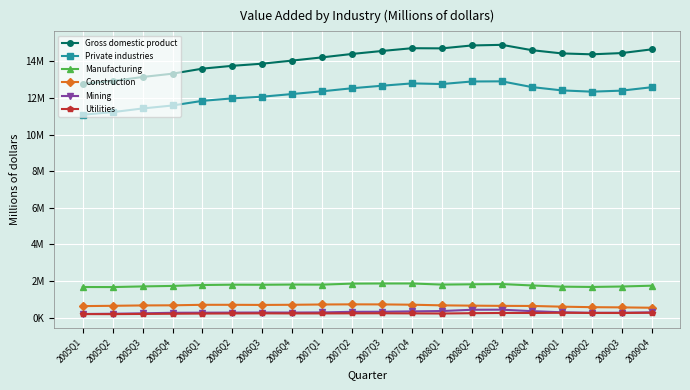

What is the spread (max minus min) of values at 2009Q1?

14167491